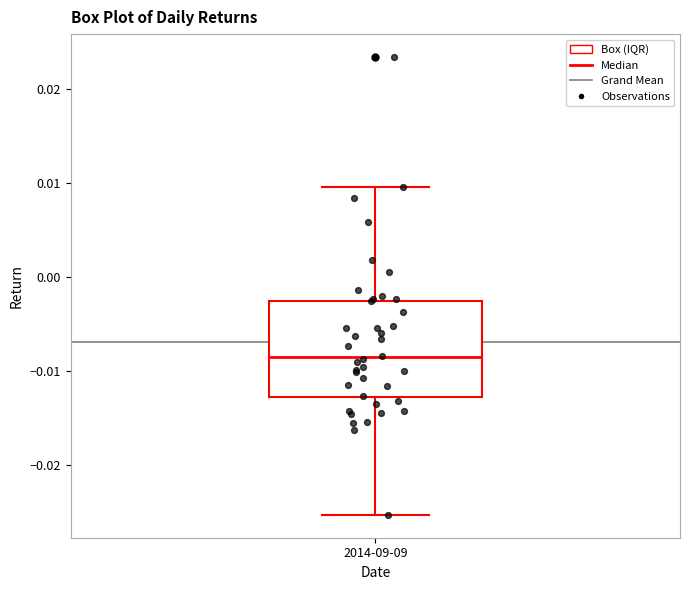

Read this box plot against the y-axis: the position of the median line, the range covered by the box, and the ends of both whiskers. The values are not printed on the chart, so give them approximately, as read against the axis.

median -0.009, box -0.013 to -0.003, whiskers -0.025 to 0.010